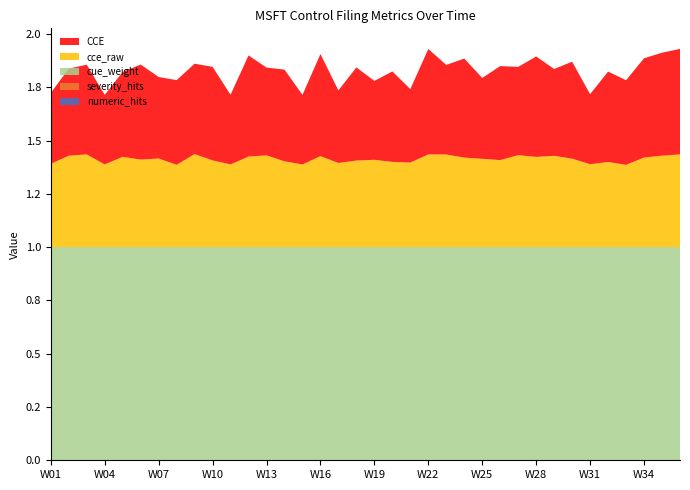

Reading left to right, list all the values displayed in this chart.

CCE: MSFT-control=0.3	BBBY-distressed=0.4	2=0.4	3=0.3	4=0.4	5=0.4	6=0.4	7=0.4	8=0.4	9=0.4	10=0.3	11=0.5	12=0.4	13=0.4	14=0.3	15=0.5	16=0.3	17=0.4	18=0.4	19=0.4	20=0.3	21=0.5	22=0.4	23=0.5	24=0.4	25=0.4	26=0.4	27=0.5	28=0.4	29=0.5	30=0.3	31=0.4	32=0.4	33=0.5	34=0.5	35=0.5
cce_raw: MSFT-control=0.4	BBBY-distressed=0.4	2=0.4	3=0.4	4=0.4	5=0.4	6=0.4	7=0.4	8=0.4	9=0.4	10=0.4	11=0.4	12=0.4	13=0.4	14=0.4	15=0.4	16=0.4	17=0.4	18=0.4	19=0.4	20=0.4	21=0.4	22=0.4	23=0.4	24=0.4	25=0.4	26=0.4	27=0.4	28=0.4	29=0.4	30=0.4	31=0.4	32=0.4	33=0.4	34=0.4	35=0.4
cue_weight: MSFT-control=1.0	BBBY-distressed=1.0	2=1.0	3=1.0	4=1.0	5=1.0	6=1.0	7=1.0	8=1.0	9=1.0	10=1.0	11=1.0	12=1.0	13=1.0	14=1.0	15=1.0	16=1.0	17=1.0	18=1.0	19=1.0	20=1.0	21=1.0	22=1.0	23=1.0	24=1.0	25=1.0	26=1.0	27=1.0	28=1.0	29=1.0	30=1.0	31=1.0	32=1.0	33=1.0	34=1.0	35=1.0
severity_hits: MSFT-control=0.0	BBBY-distressed=0.0	2=0.0	3=0.0	4=0.0	5=0.0	6=0.0	7=0.0	8=0.0	9=0.0	10=0.0	11=0.0	12=0.0	13=0.0	14=0.0	15=0.0	16=0.0	17=0.0	18=0.0	19=0.0	20=0.0	21=0.0	22=0.0	23=0.0	24=0.0	25=0.0	26=0.0	27=0.0	28=0.0	29=0.0	30=0.0	31=0.0	32=0.0	33=0.0	34=0.0	35=0.0
numeric_hits: MSFT-control=0.0	BBBY-distressed=0.0	2=0.0	3=0.0	4=0.0	5=0.0	6=0.0	7=0.0	8=0.0	9=0.0	10=0.0	11=0.0	12=0.0	13=0.0	14=0.0	15=0.0	16=0.0	17=0.0	18=0.0	19=0.0	20=0.0	21=0.0	22=0.0	23=0.0	24=0.0	25=0.0	26=0.0	27=0.0	28=0.0	29=0.0	30=0.0	31=0.0	32=0.0	33=0.0	34=0.0	35=0.0